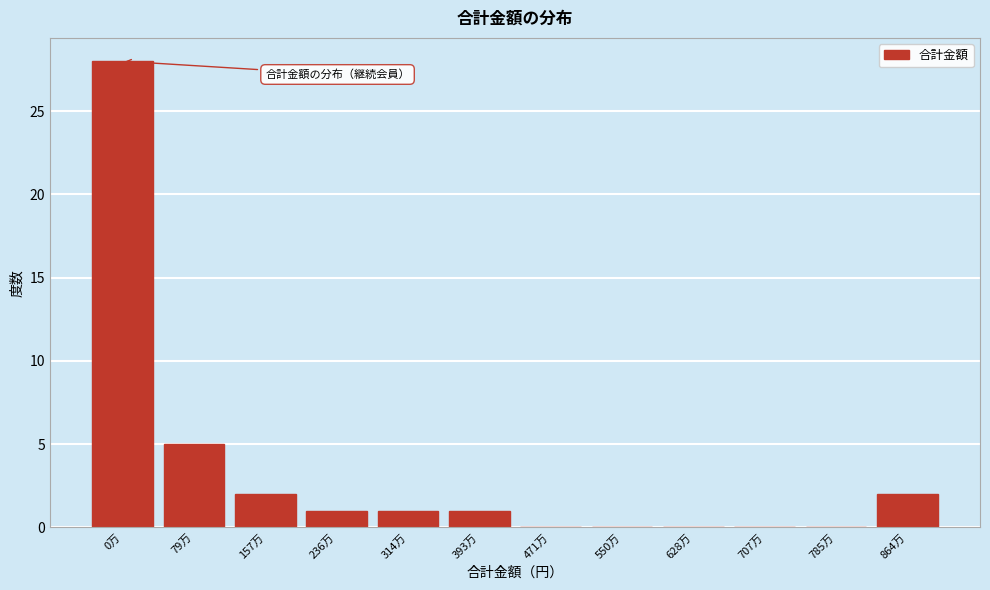

Reading left to right, extract all data points from this chart.

0万=28	79万=5	157万=2	236万=1	314万=1	393万=1	471万=0	550万=0	628万=0	707万=0	785万=0	864万=2